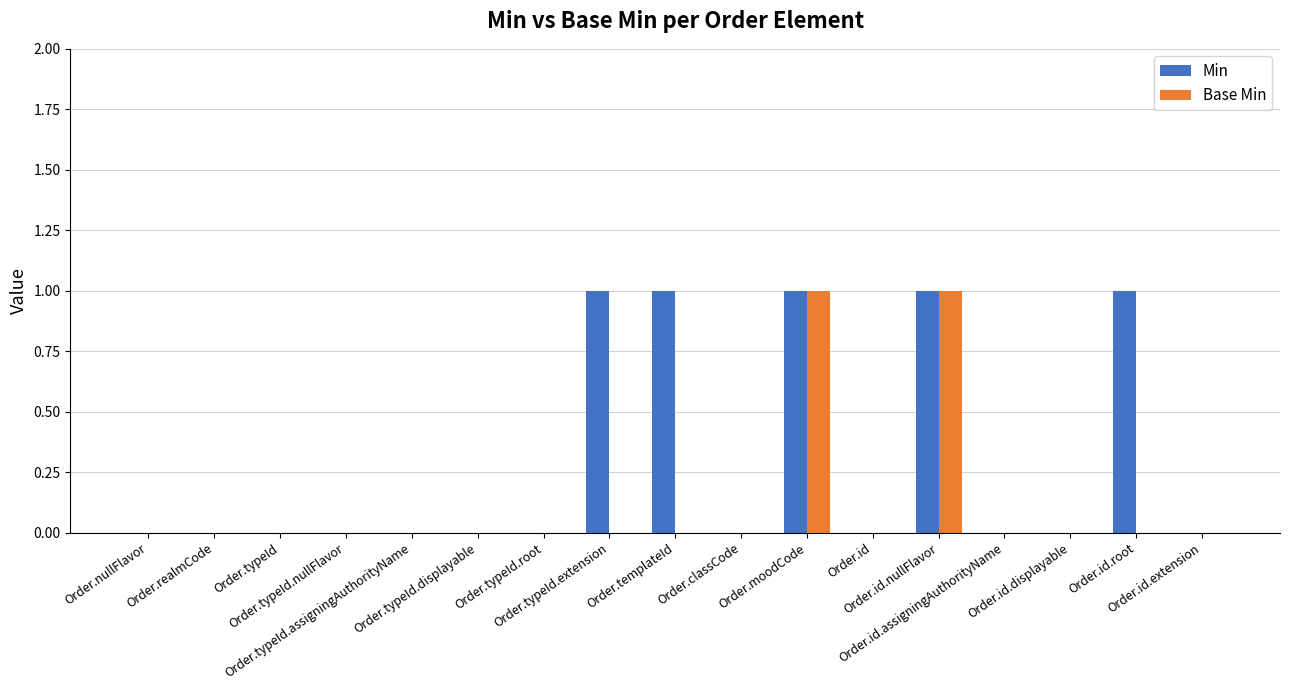

Which series has the largest total across all categories?

Min